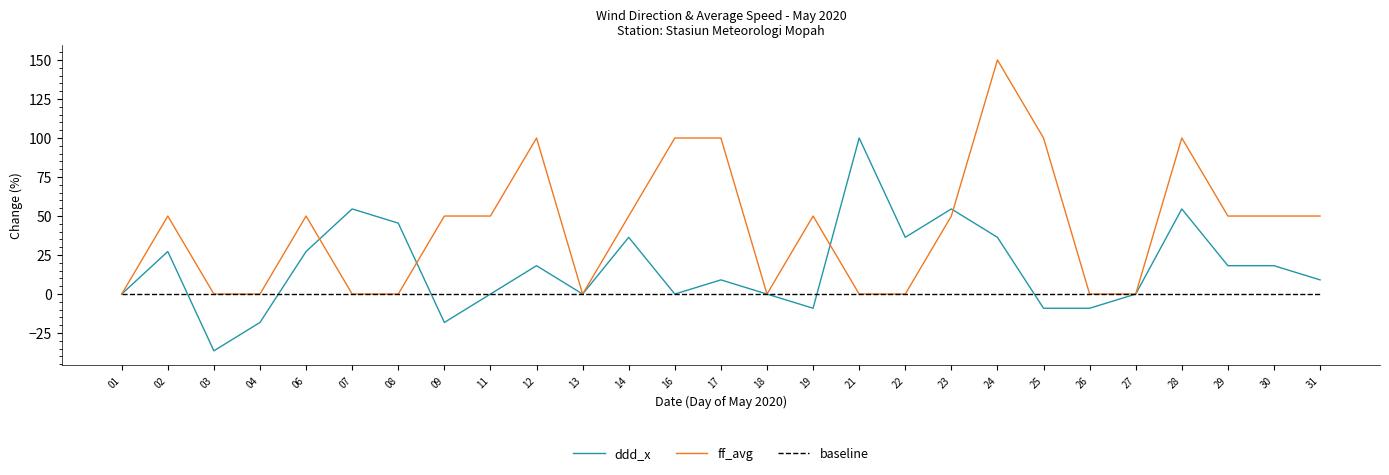

How many series are shown in this chart?

3